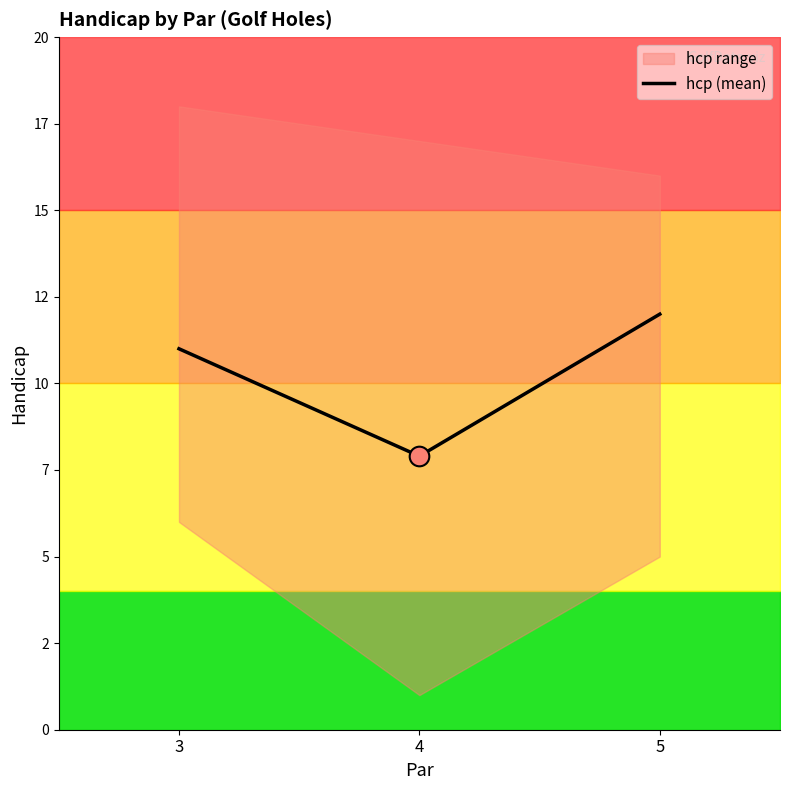

Which has a higher value, 4 or 5?

5